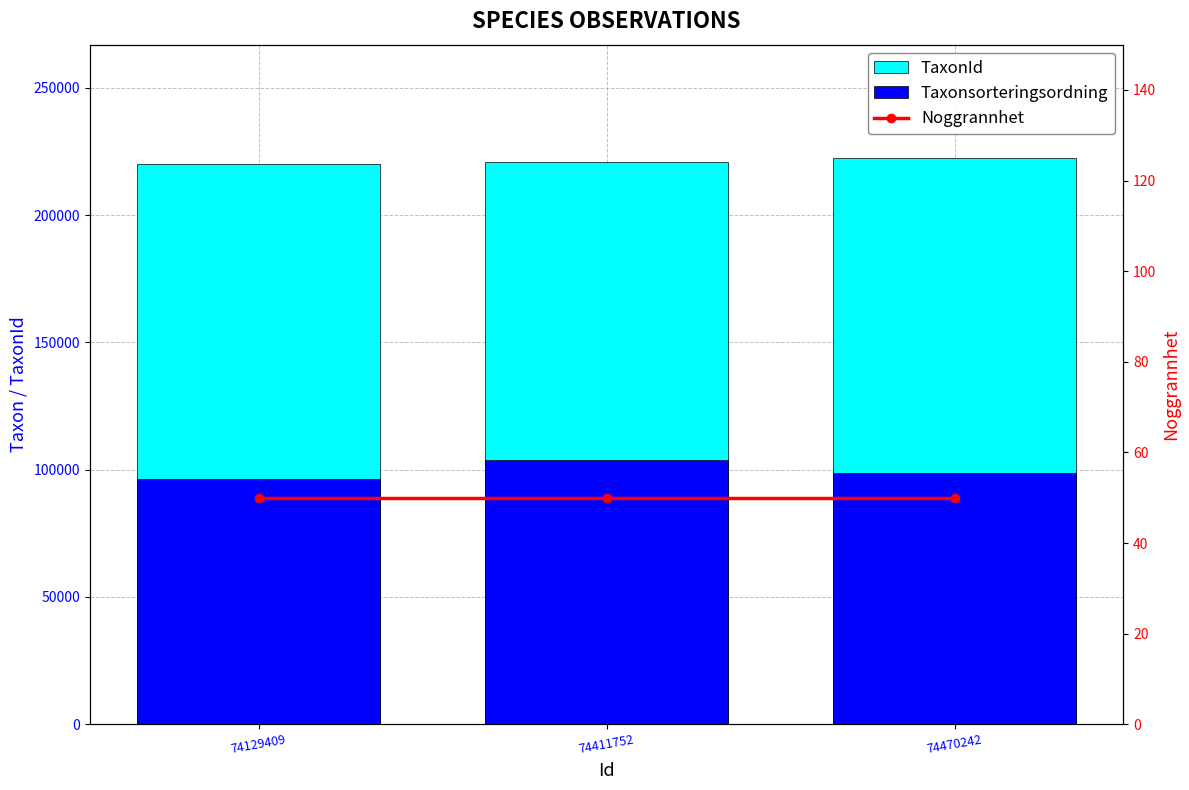

Reading right to left, list all the values displayed in this chart.

TaxonId: 222498	220785	220093
Taxonsorteringsordning: 98520	103813	96237
Noggrannhet: 50	50	50